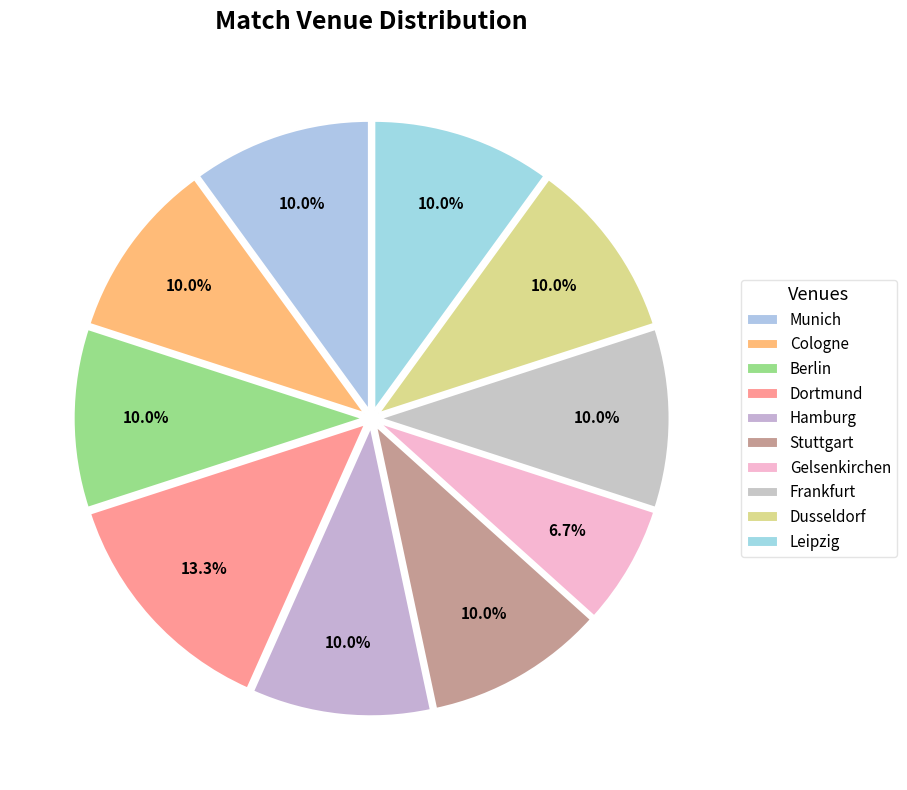

Between Dortmund and Munich, which is larger?

Dortmund